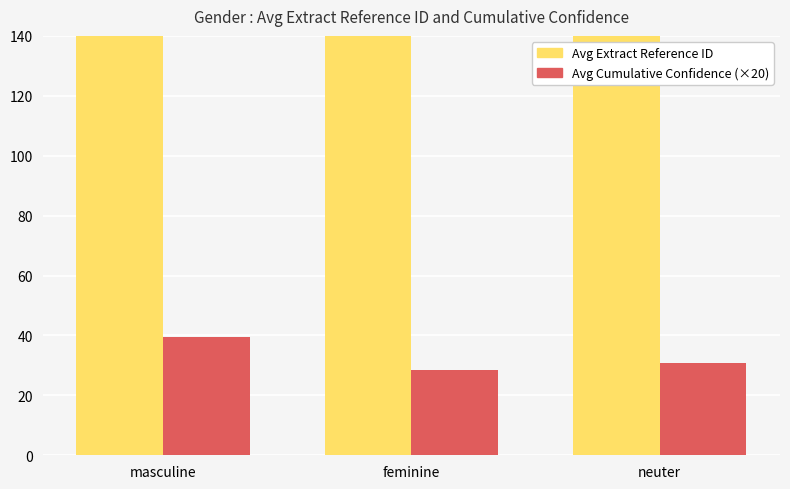

Reading right to left, list all the values displayed in this chart.

Avg Extract Reference ID: 173.1	145.0	159.8
Avg Cumulative Confidence (×20): 31.0	28.4	39.5